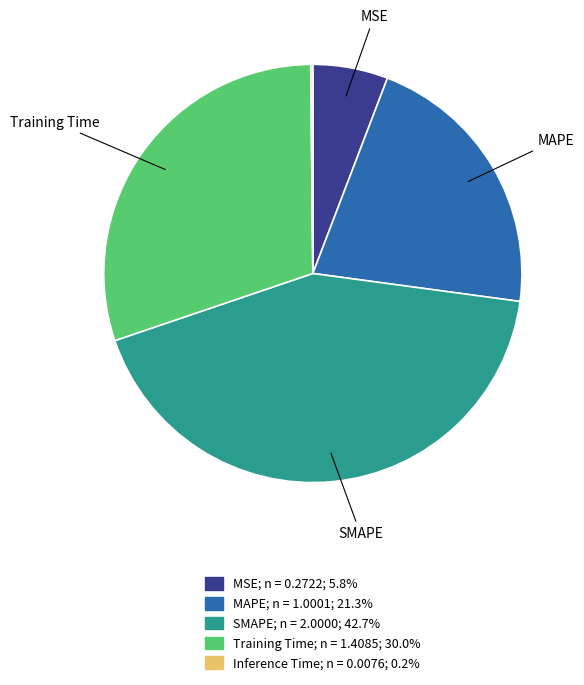

Is there a majority slice in this chart?

No